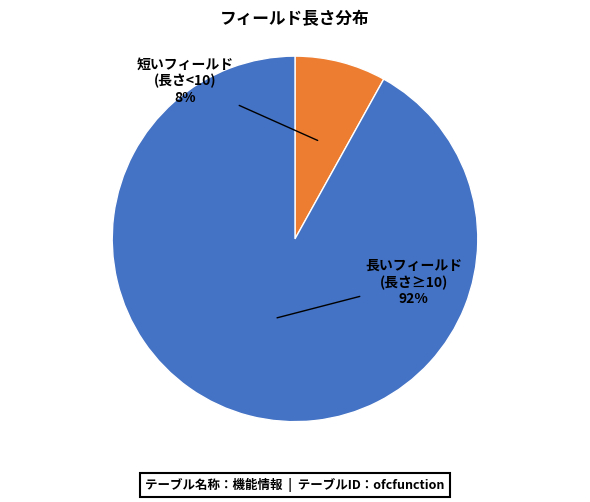

Does any single category account for the majority?

Yes